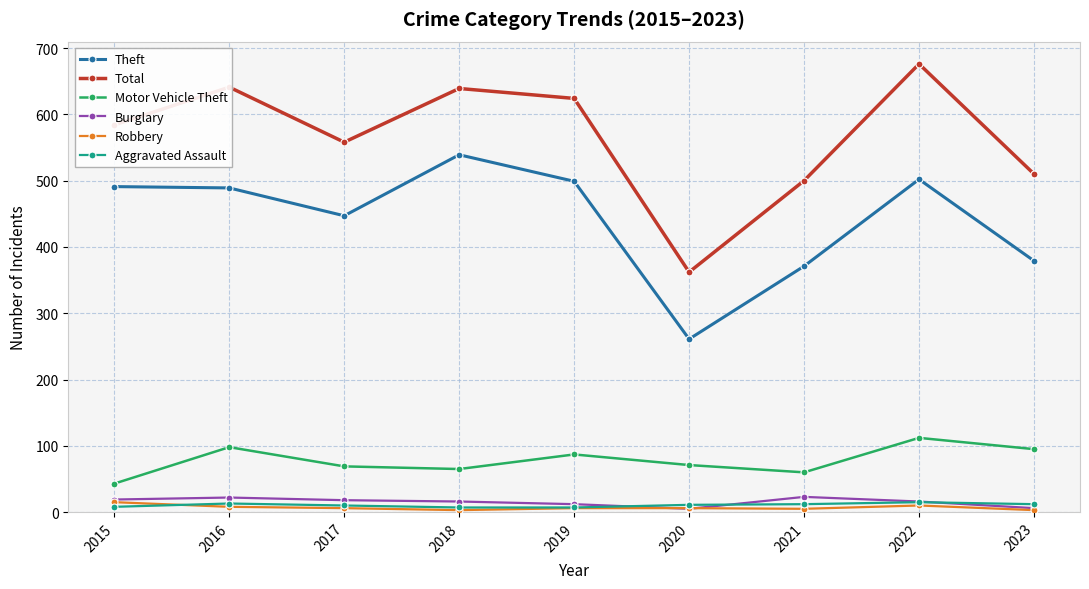

Count the Aggravated Assault values in the range 8 to 12.

5